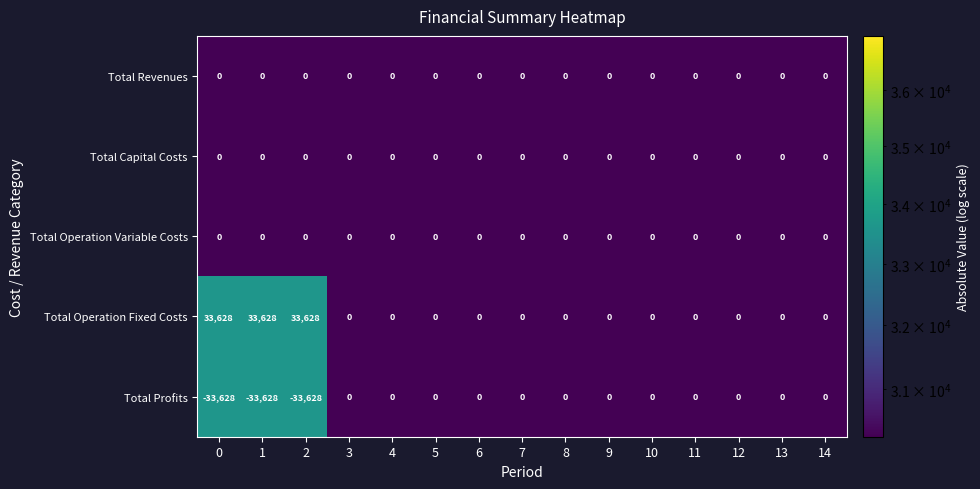

The value of Total Operation Fixed Costs at 12 is 0. True or false?

True